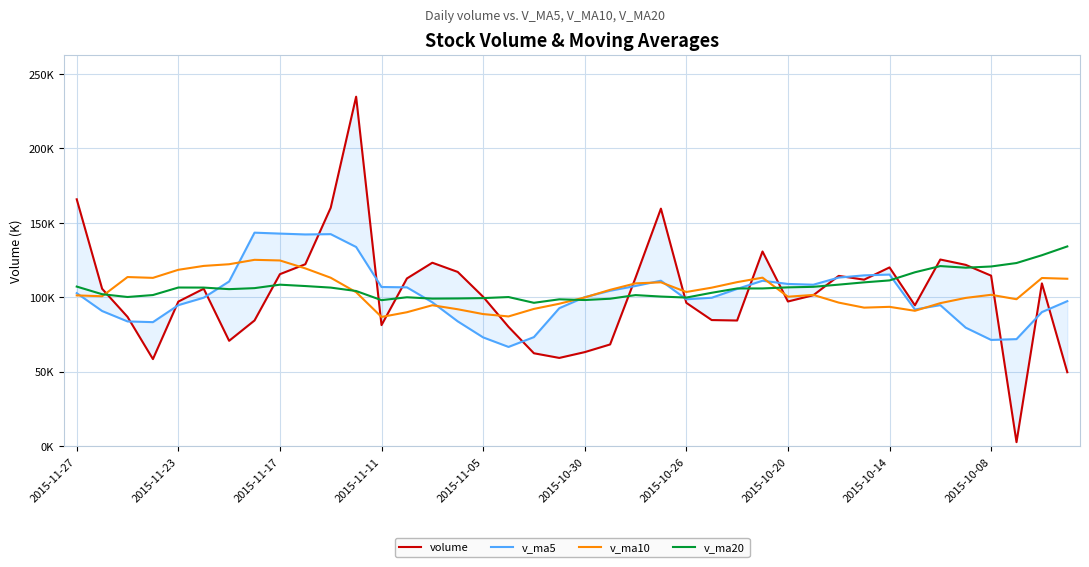

Is the value of volume at 2015-10-14 greater than the value of v_ma20 at 2015-11-17?

Yes